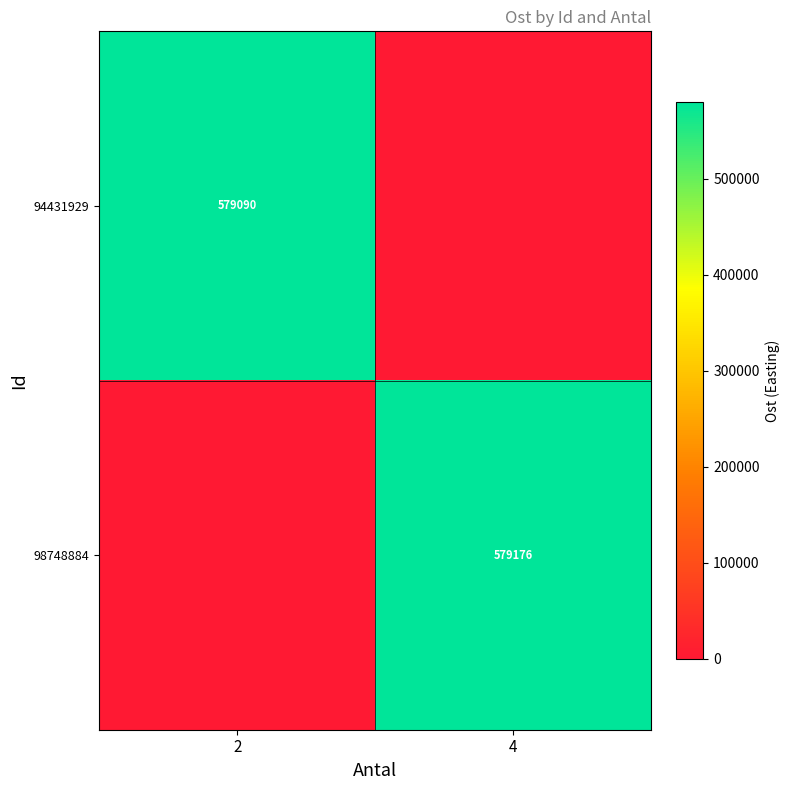

The value of 98748884 at 4 is 579176. True or false?

True